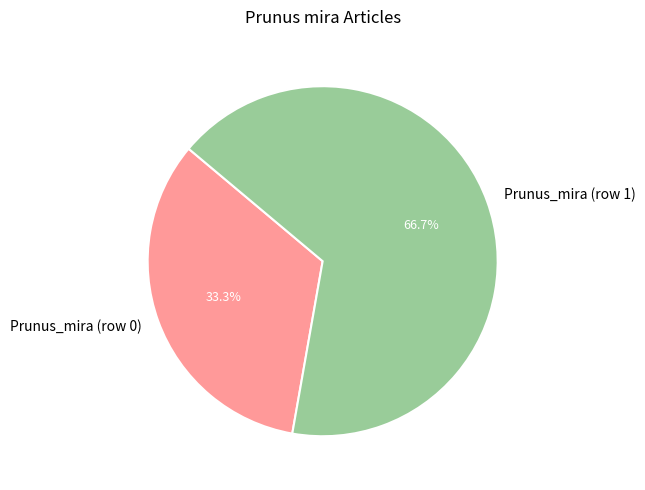

What is the majority slice?

Prunus_mira (row 1)